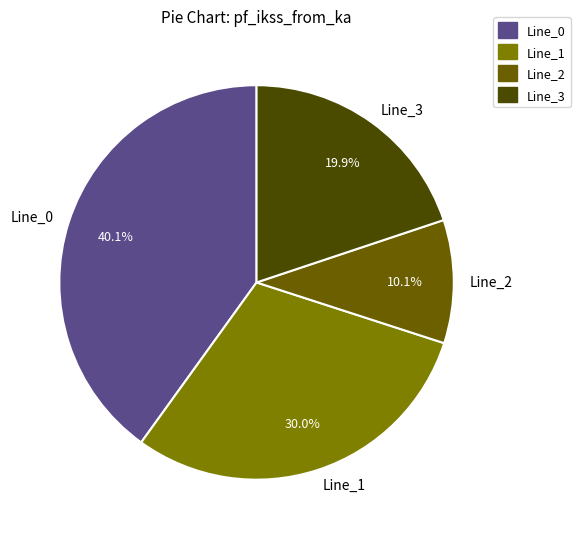

Which has a higher value, Line_2 or Line_3?

Line_3